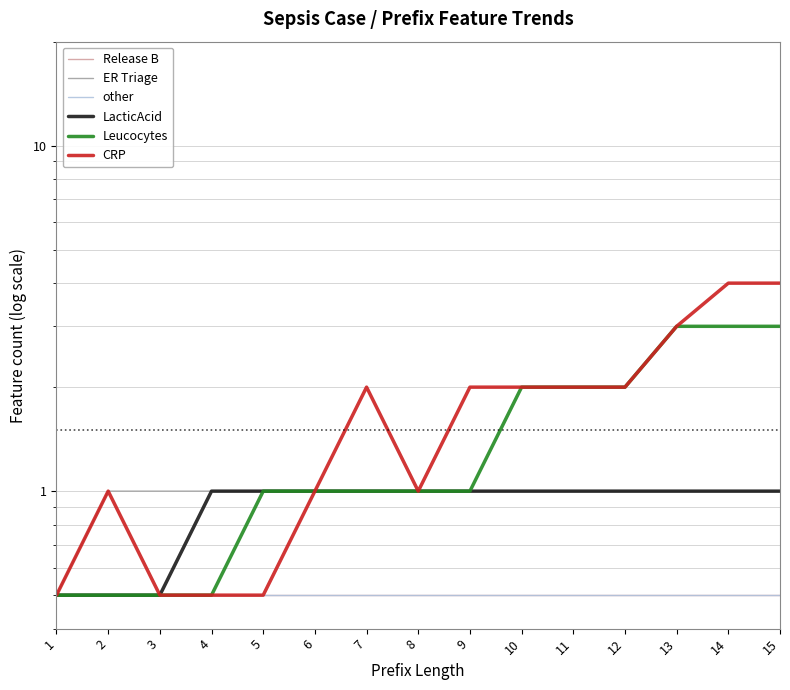

At which category is the sum across all series the highest?

14